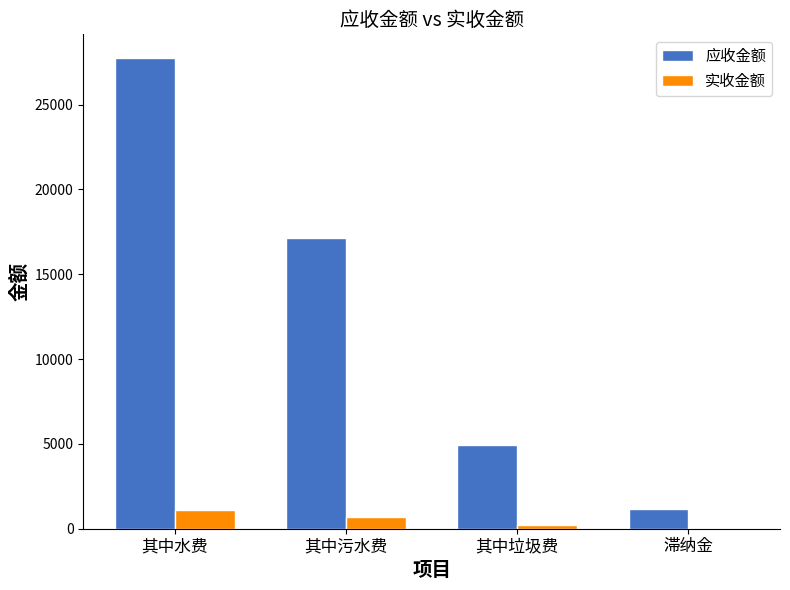

What is the difference between the 应收金额 values at 滞纳金 and 其中垃圾费?

3790.7